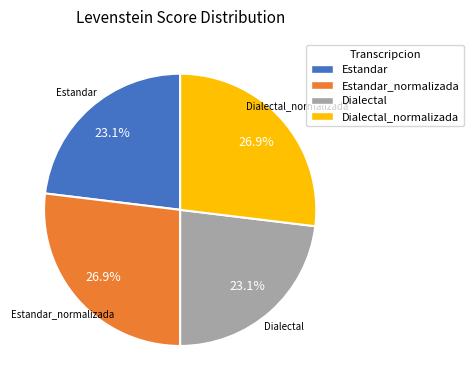

Does Estandar represent more than half of the total?

No